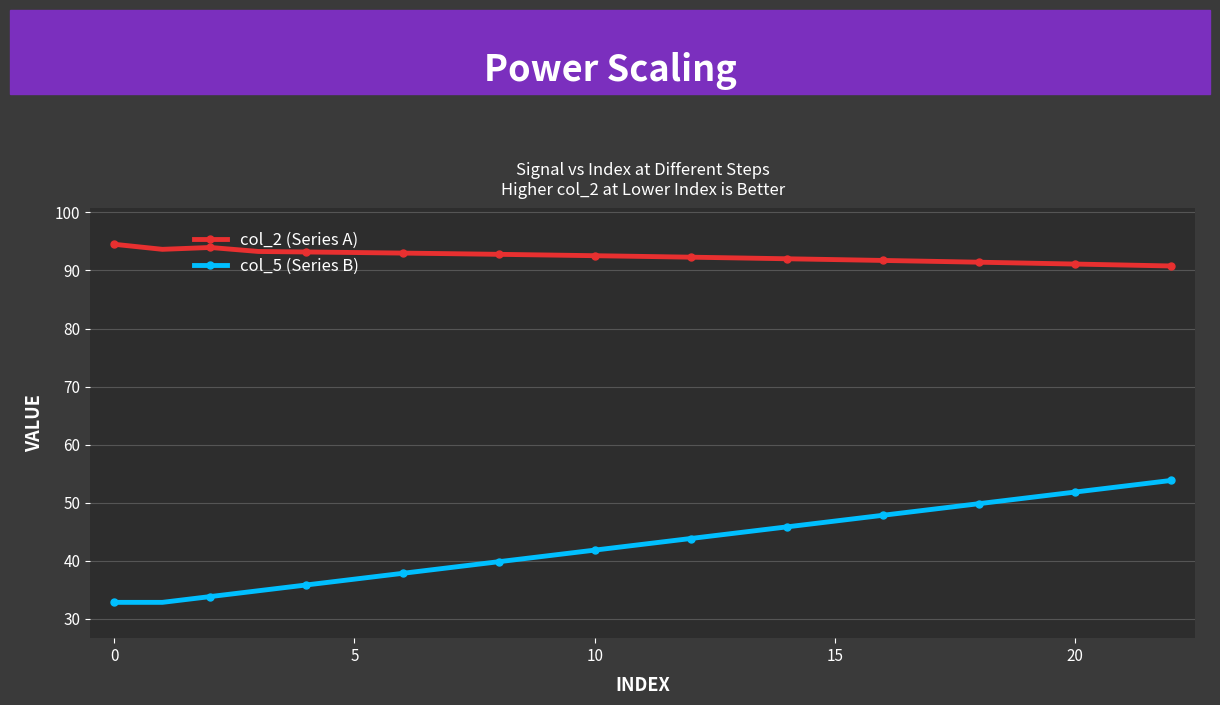

Rank the series by their maximum value, from highest to lowest.

col_2 (Series A), col_5 (Series B)